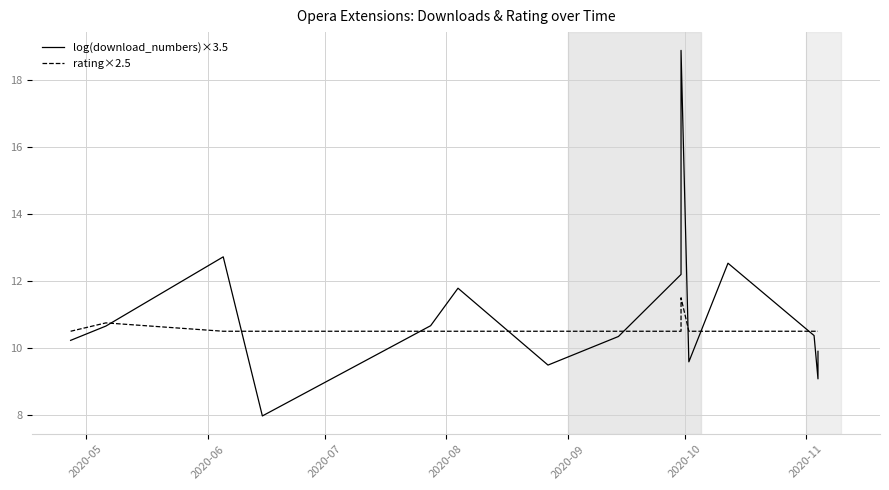

How many series are shown in this chart?

2